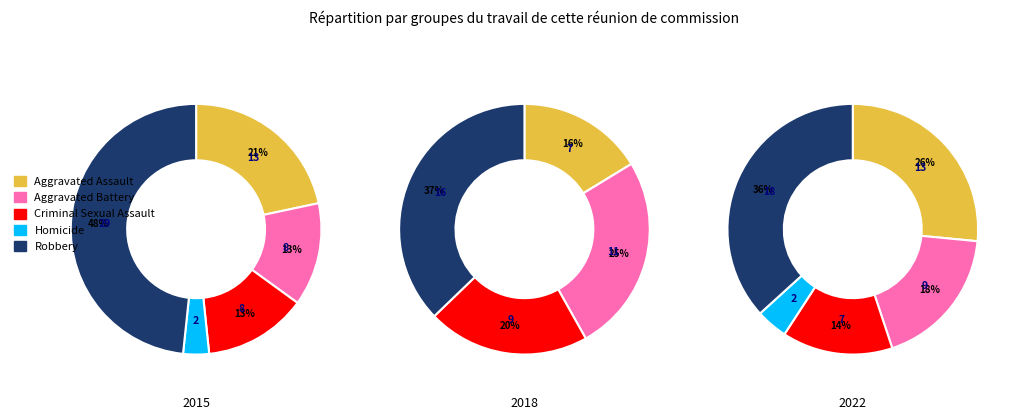

How many segments does this pie chart have?

5